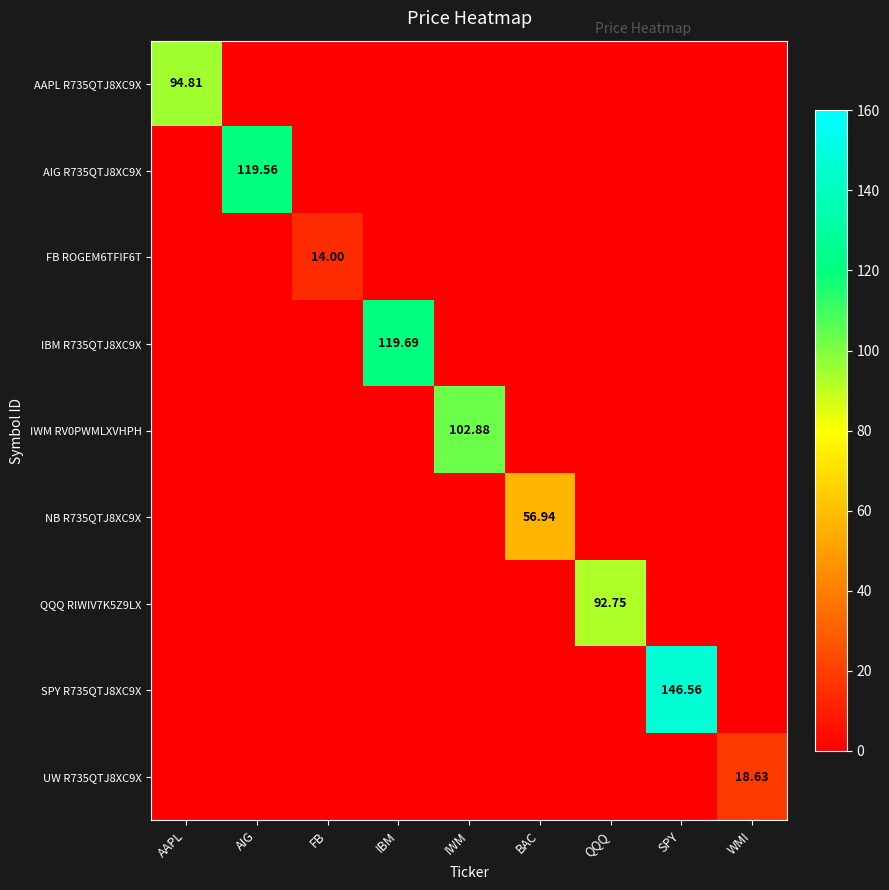

What is the maximum value shown in the chart?

146.6